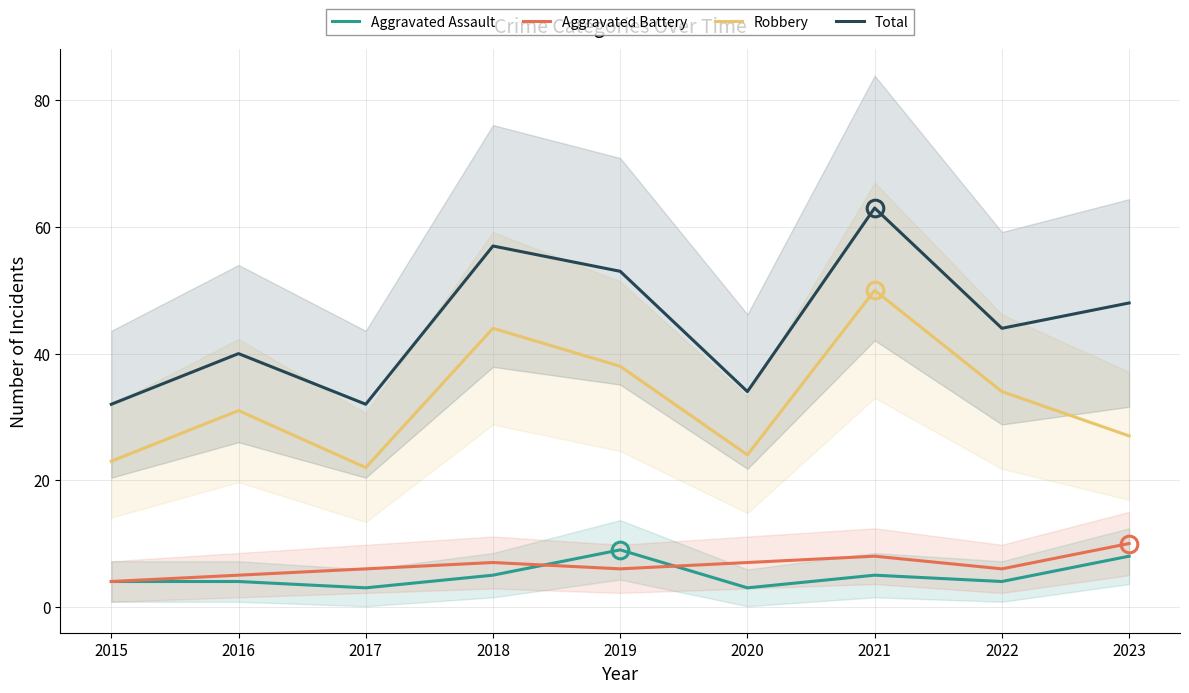

True or false: Aggravated Battery and Total intersect in this chart.

False